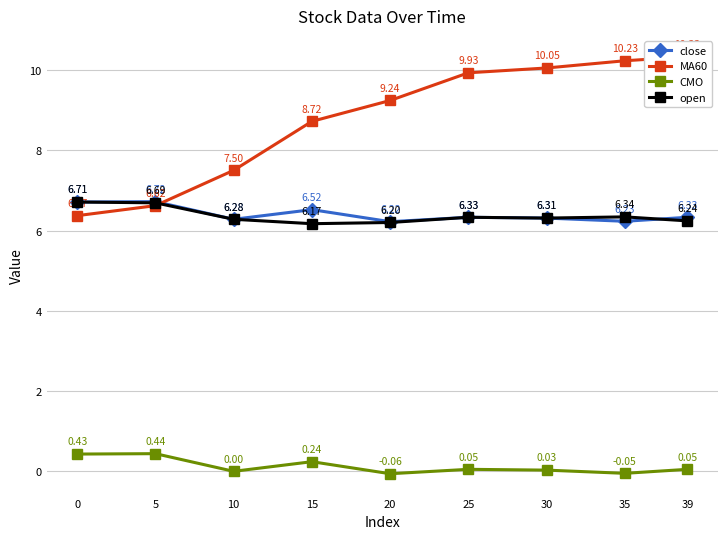

What is the value of the MA60 point at the 9th from the left?

10.3